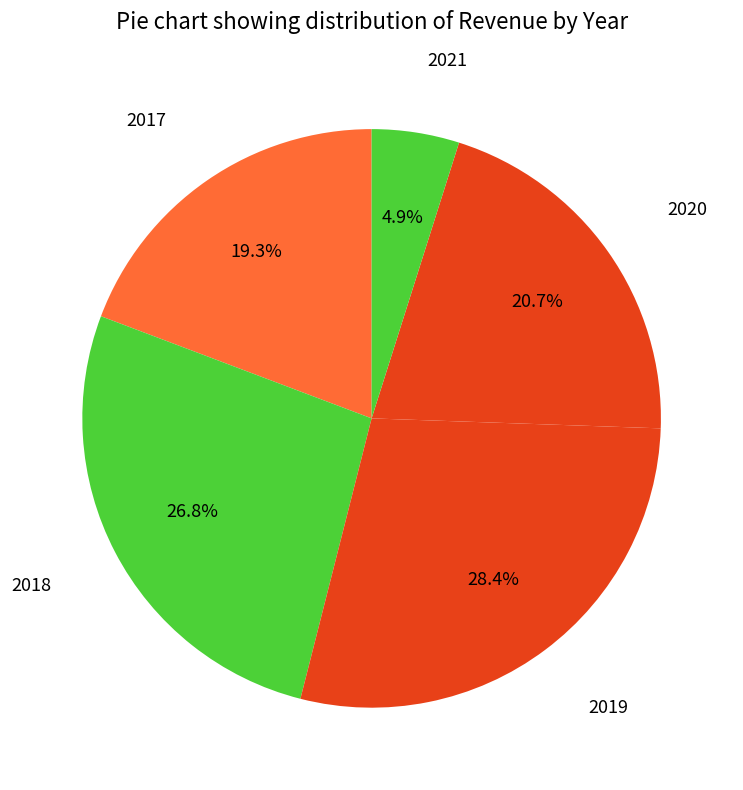

How many segments does this pie chart have?

5